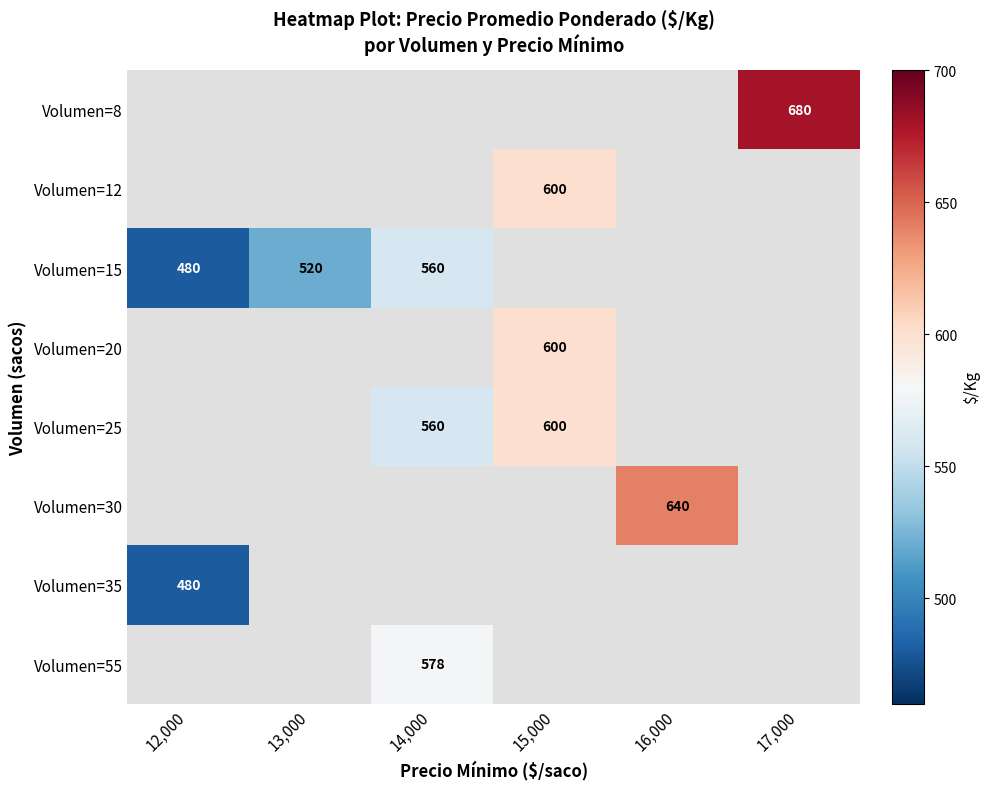

Is it true that Volumen=55 equals 787 at 14,000?

False